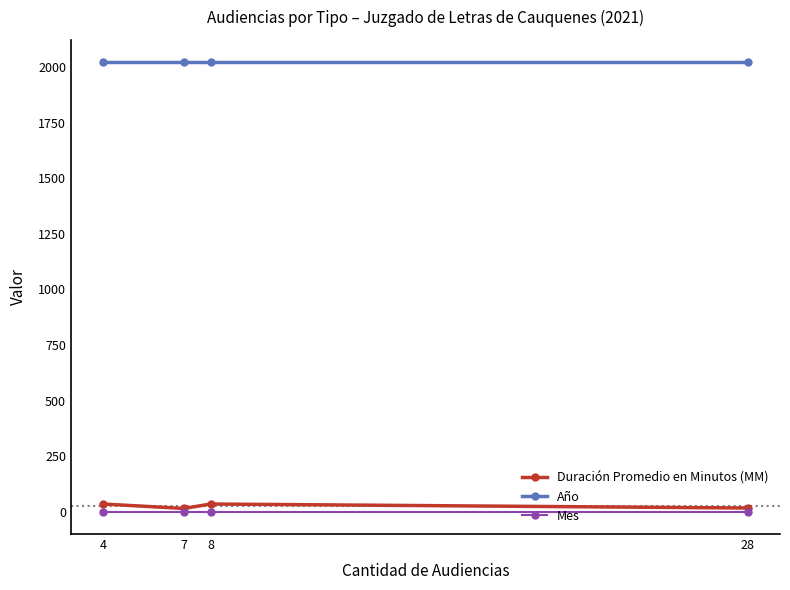

Which series has the largest total across all categories?

Año